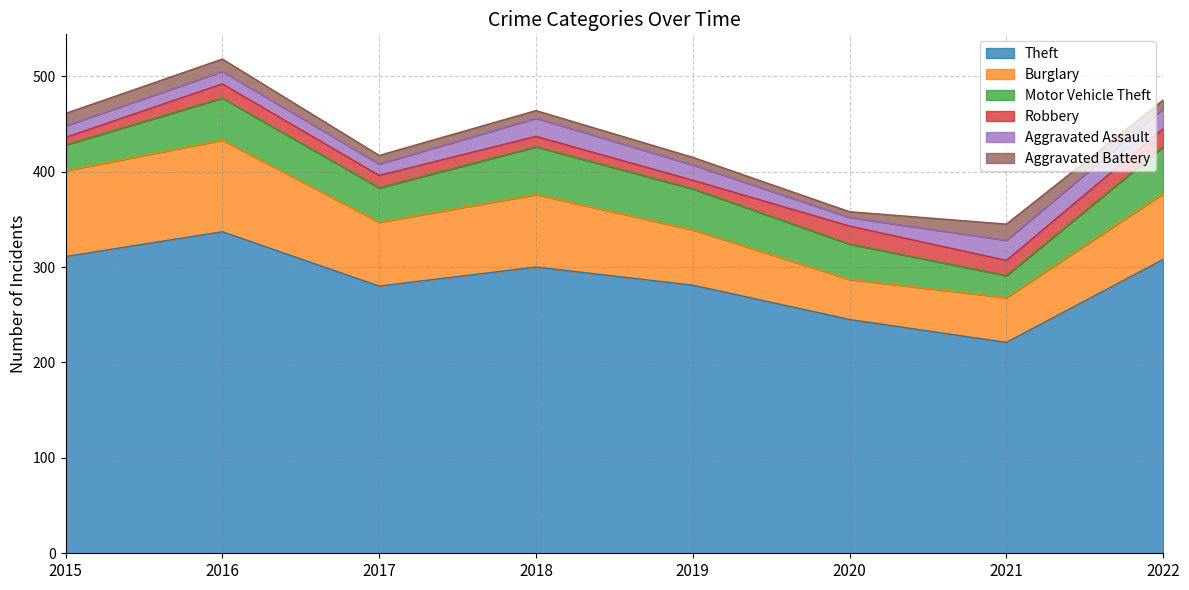

The Motor Vehicle Theft series shows 12 at 2021. True or false?

False